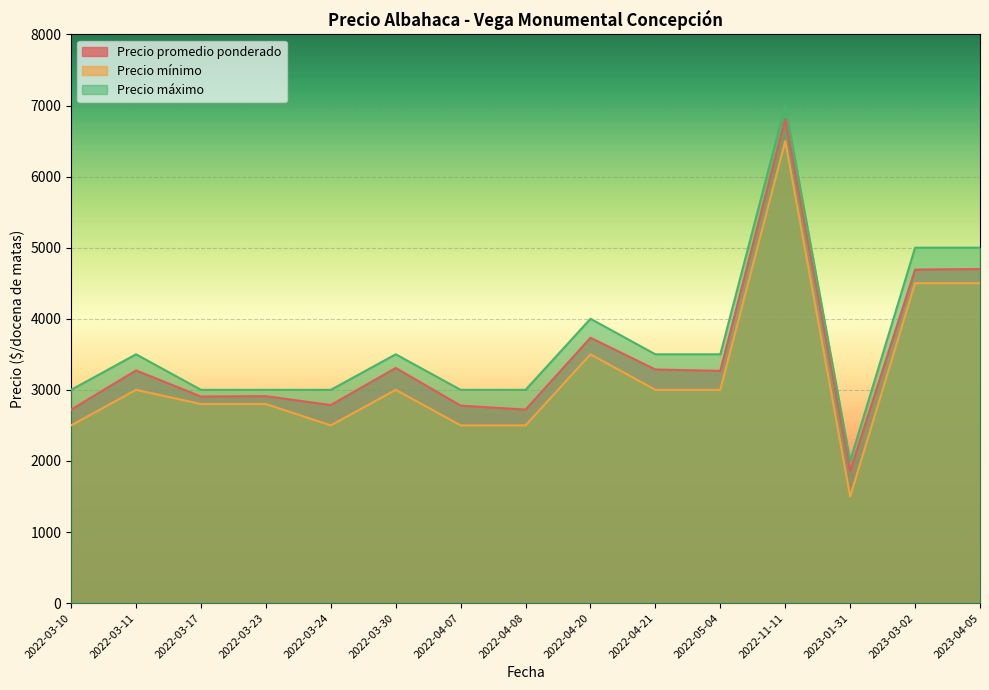

What is the label of the 5th point from the left?

2022-03-24